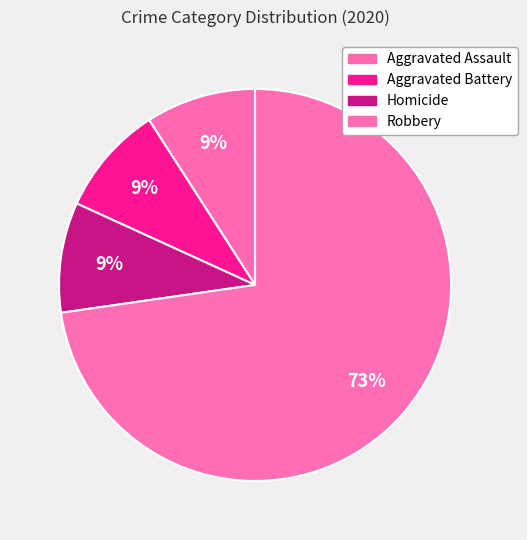

Rank the categories by value from highest to lowest.

Robbery, Aggravated Assault, Aggravated Battery, Homicide